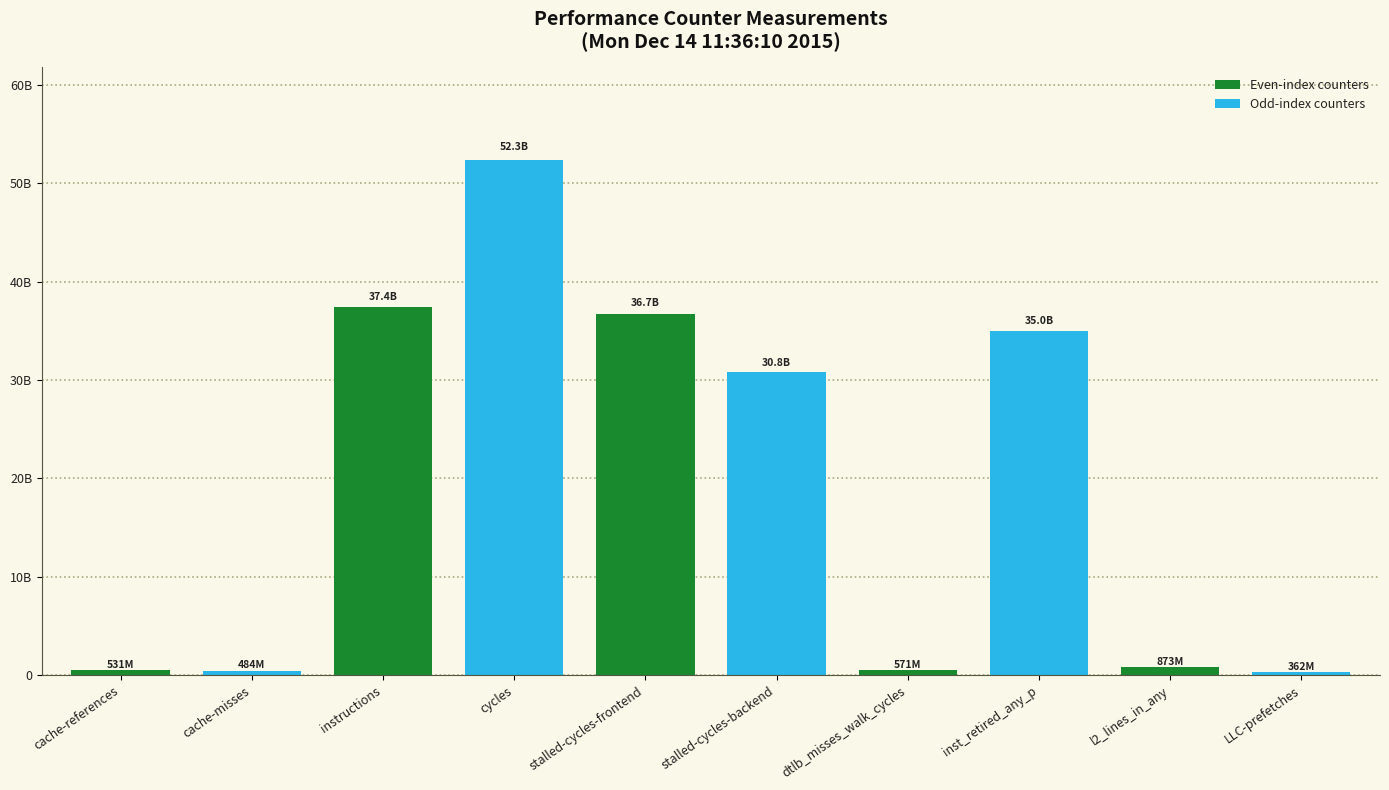

Does the chart contain any negative values?

No